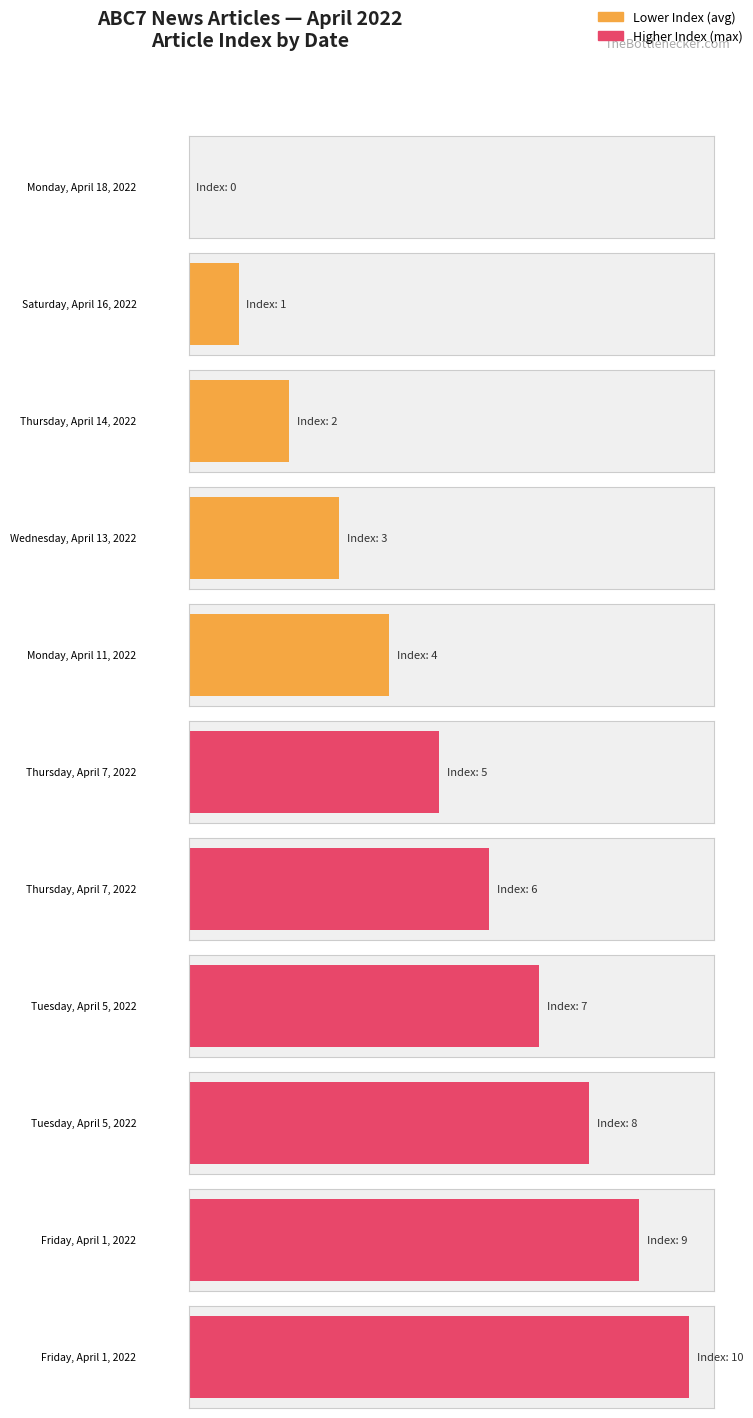

Which label corresponds to the smallest value in the chart?

Monday, April 18, 2022